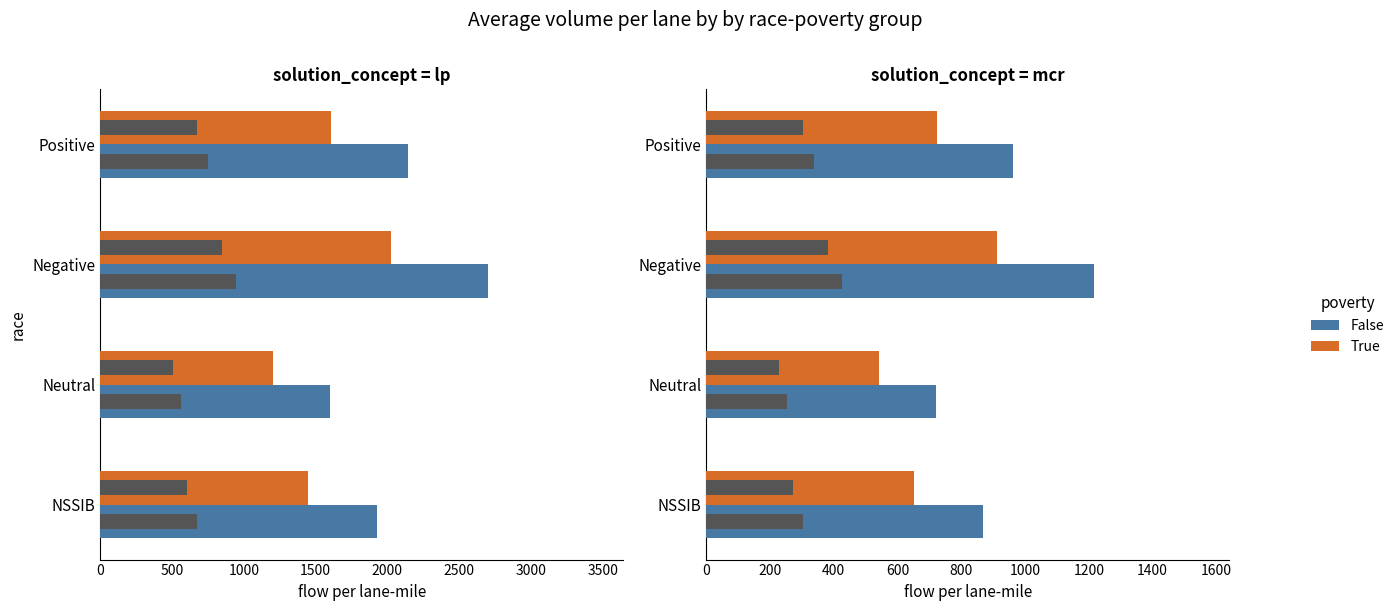

What are all the series names shown in the legend?

False, True